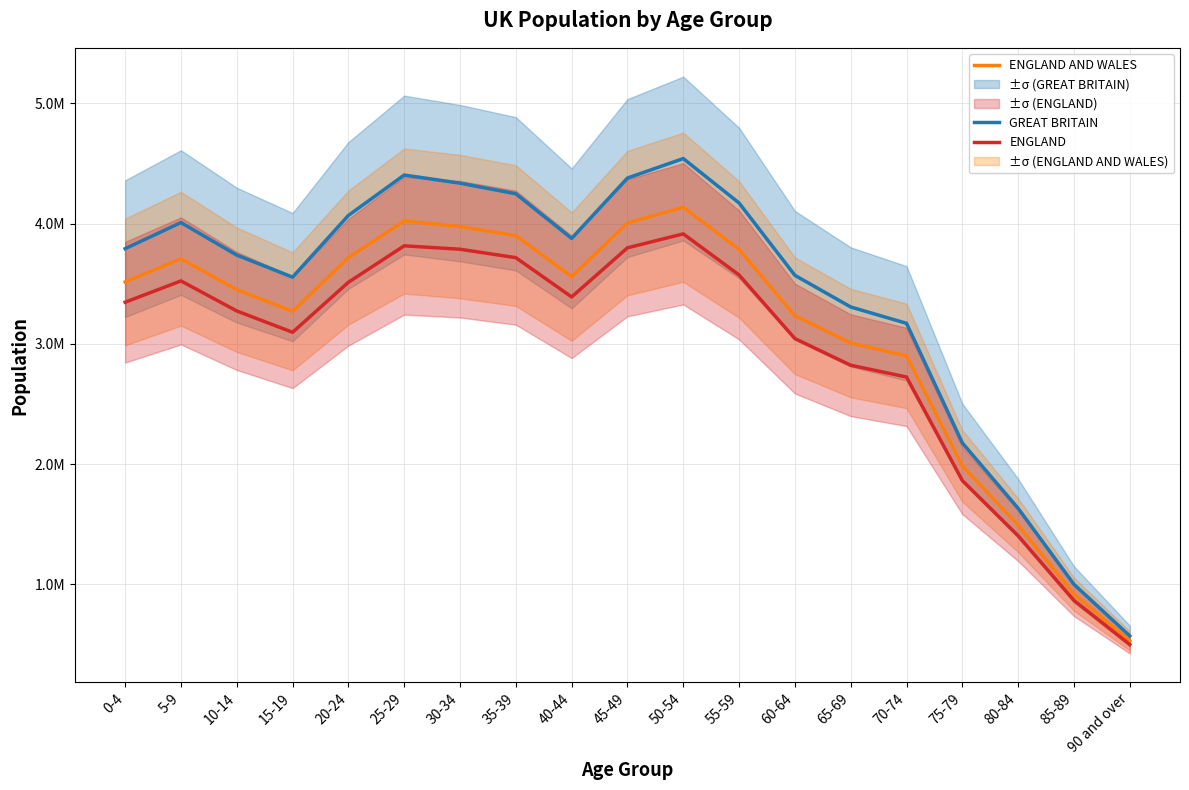

What position from the left is 0-4?

1